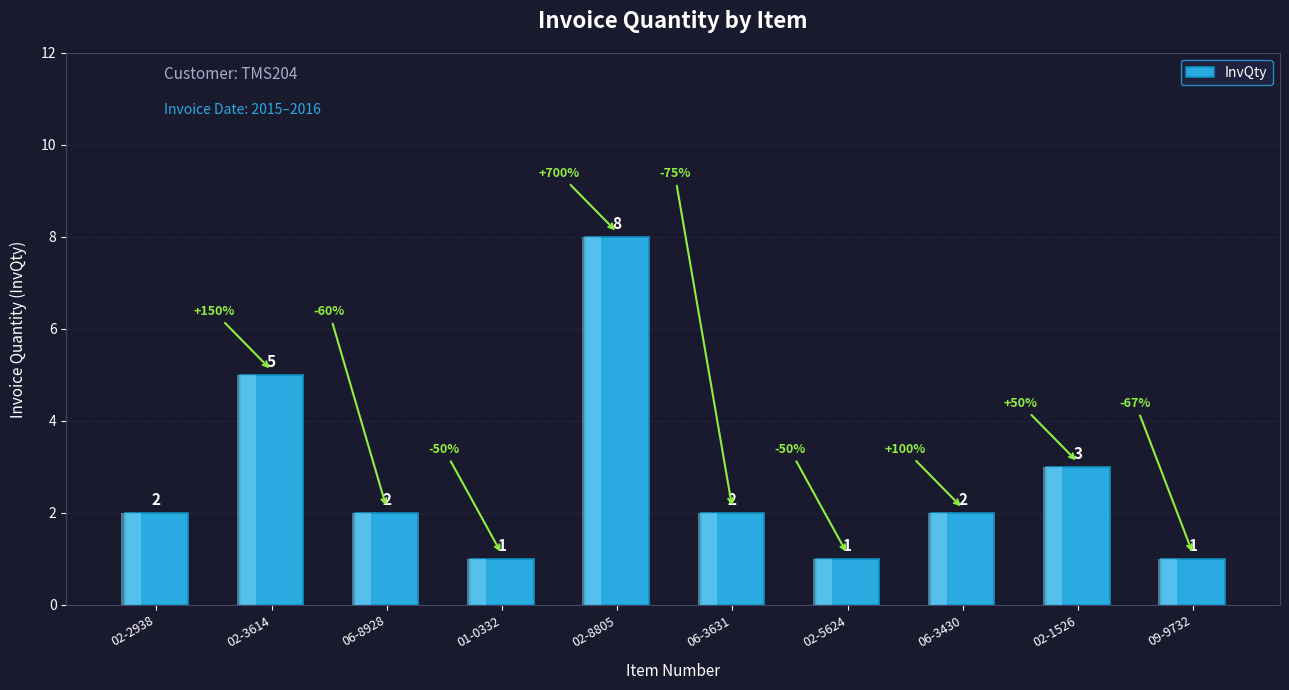

Reading left to right, what are all the values shown in this chart?

02-2938=2	02-3614=5	06-8928=2	01-0332=1	02-8805=8	06-3631=2	02-5624=1	06-3430=2	02-1526=3	09-9732=1